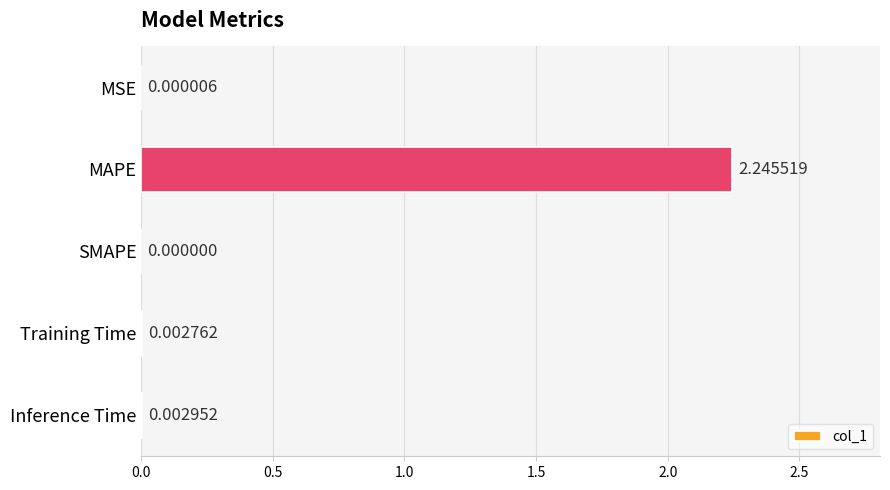

At which label is the value closest to 1?

Inference Time